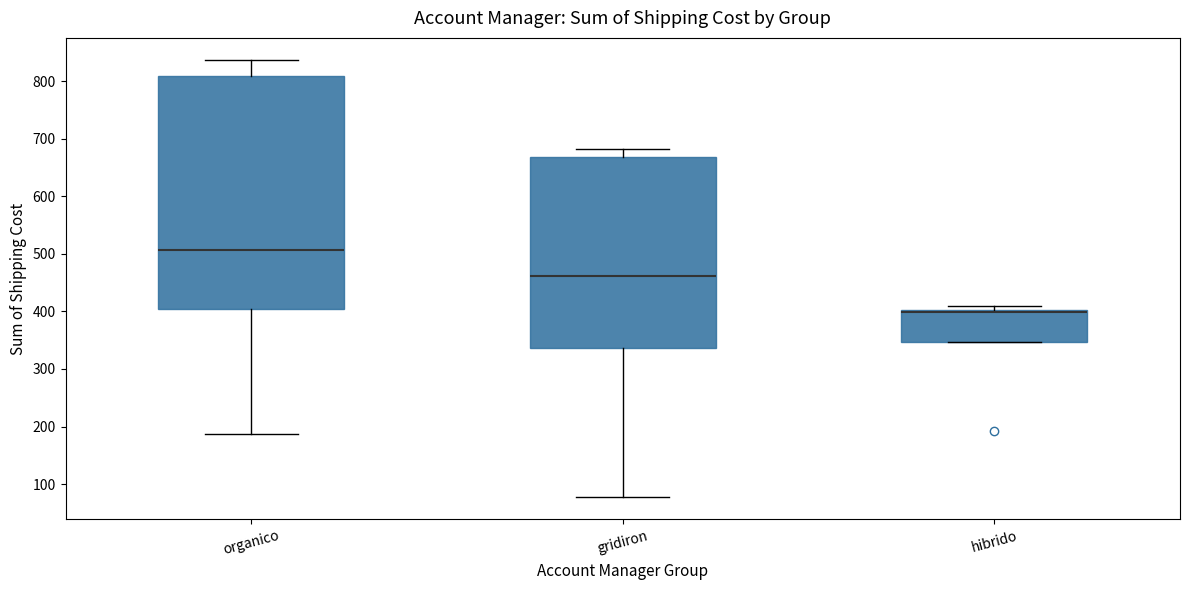

Which box is the tallest, from its lower edge to its upper edge?

organico